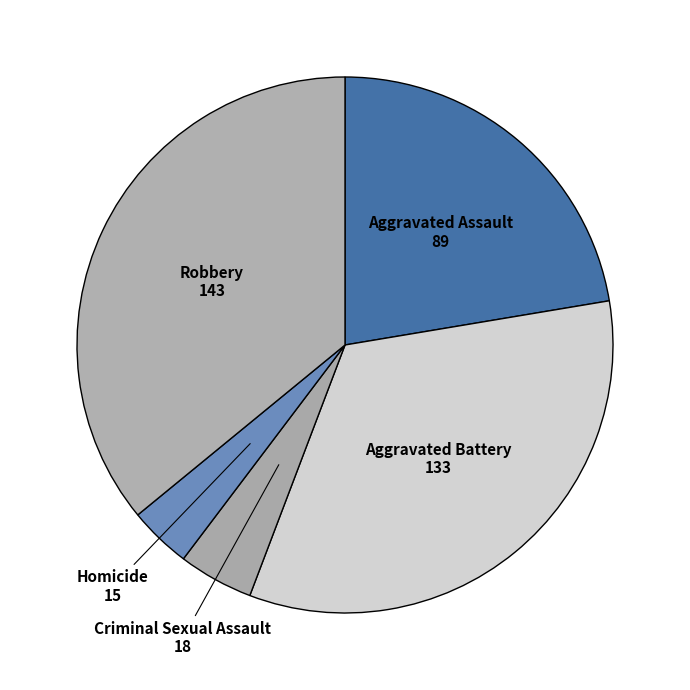

How many segments does this pie chart have?

5